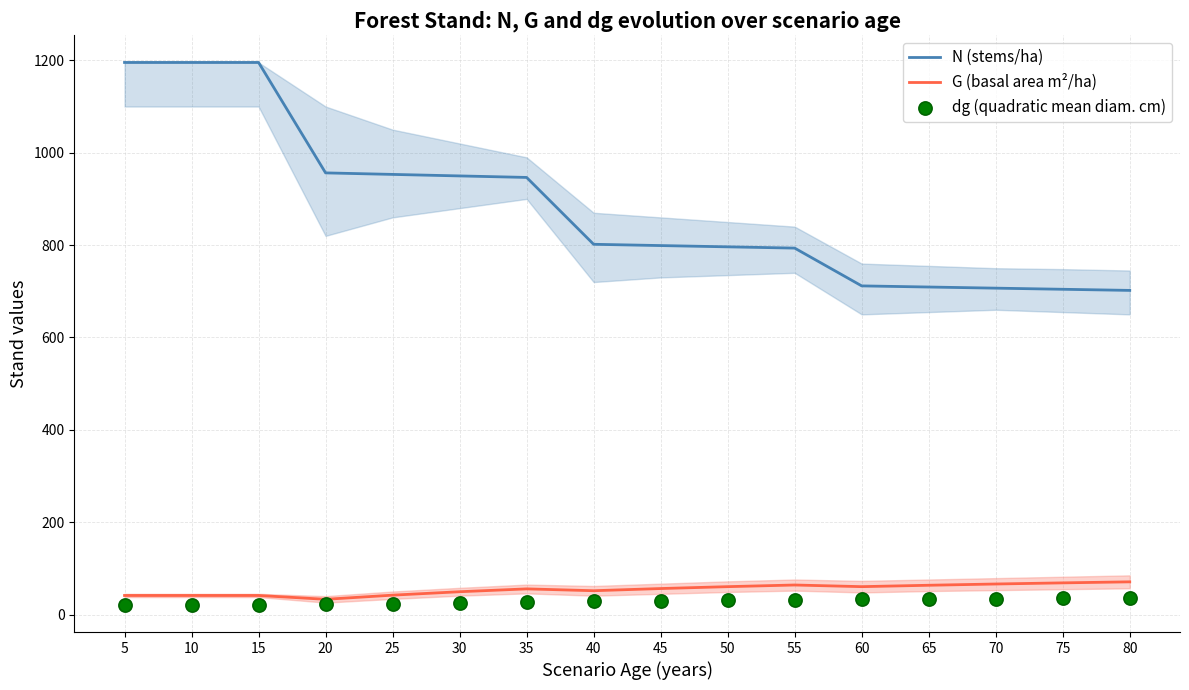

Which series has the largest Y range (max minus min)?

N (stems/ha)